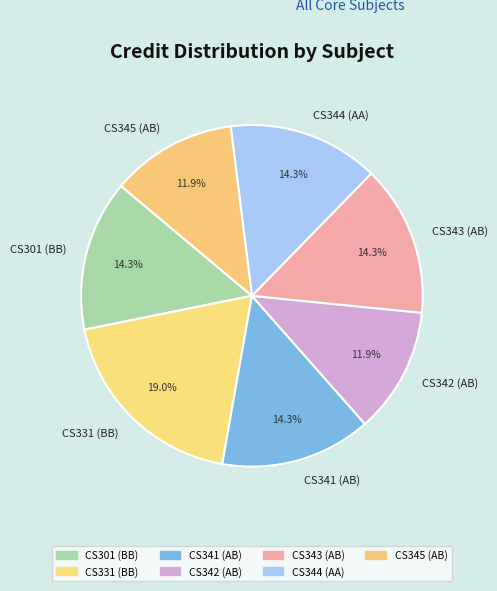

Does CS344 (AA) represent more than half of the total?

No